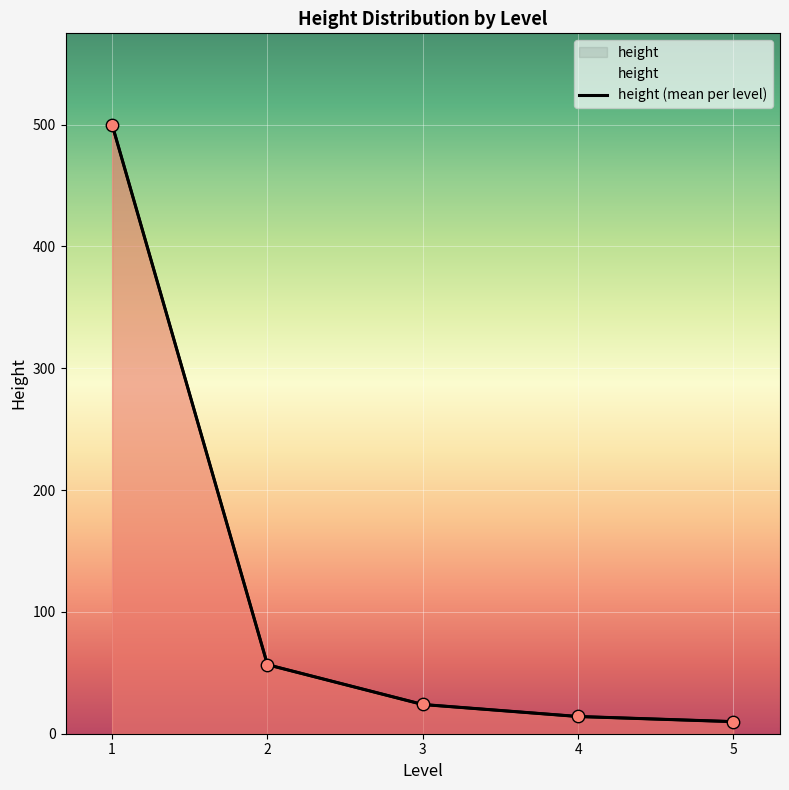

Which has a higher value, 4 or 5?

4